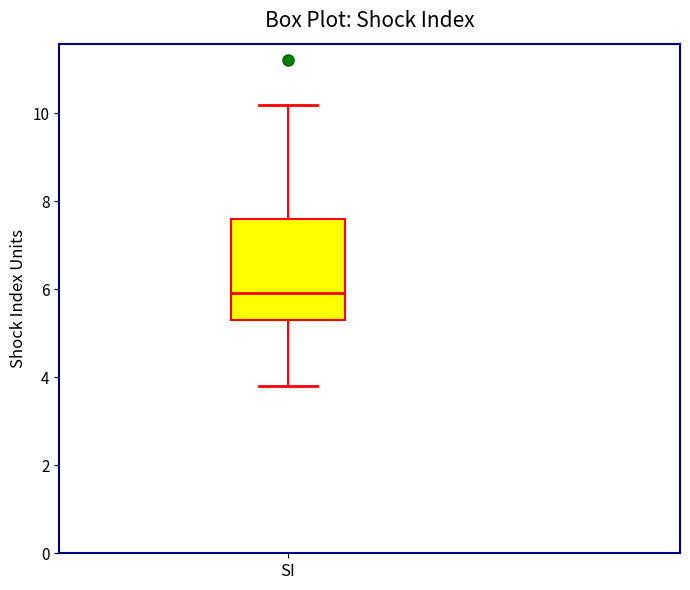

Where is the lower edge of the box for SI on the y-axis? The values are not printed on the chart, so give them approximately, as read against the axis.

5.4